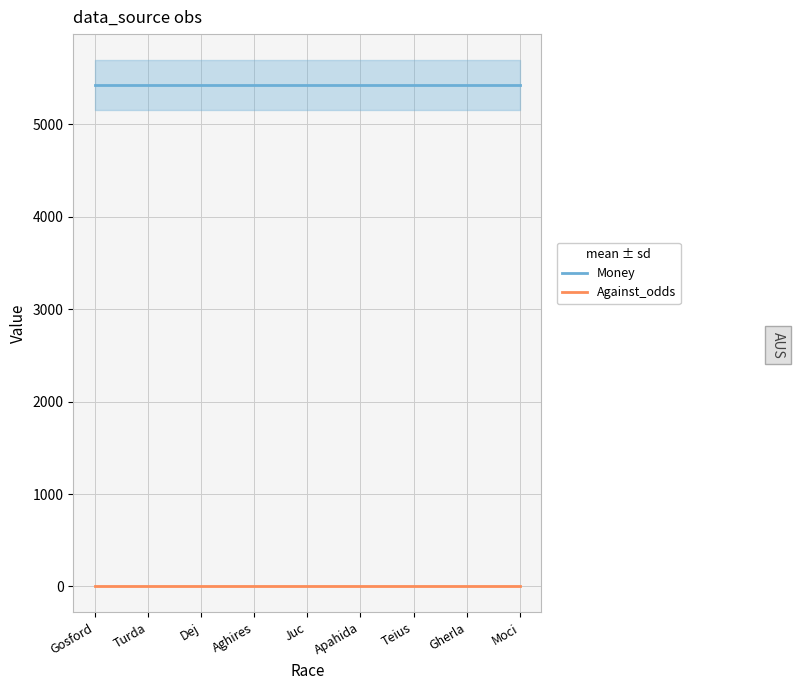

Reading left to right, what are all the values shown in this chart?

Money: Gosford=5422.0	Turda=5422.0	Dej=5422.0	Aghires=5422.0	Juc=5422.0	Apahida=5422.0	Teius=5422.0	Gherla=5422.0	Moci=5422.0
Against_odds: Gosford=3.2	Turda=3.2	Dej=3.2	Aghires=3.2	Juc=3.2	Apahida=3.2	Teius=3.2	Gherla=3.2	Moci=3.2